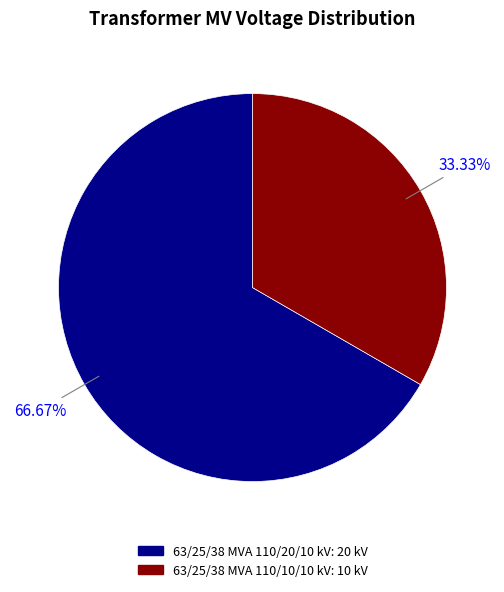

Does 63/25/38 MVA 110/20/10 kV account for over 50% of the chart?

Yes